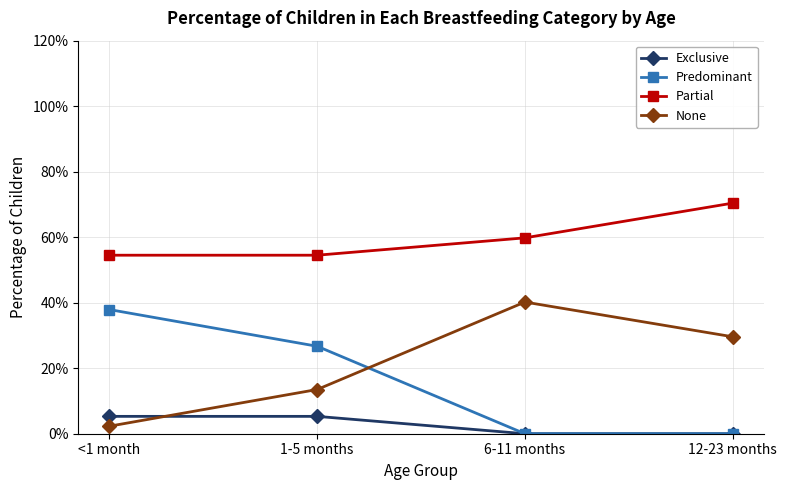

Does the chart have visible grid lines?

Yes